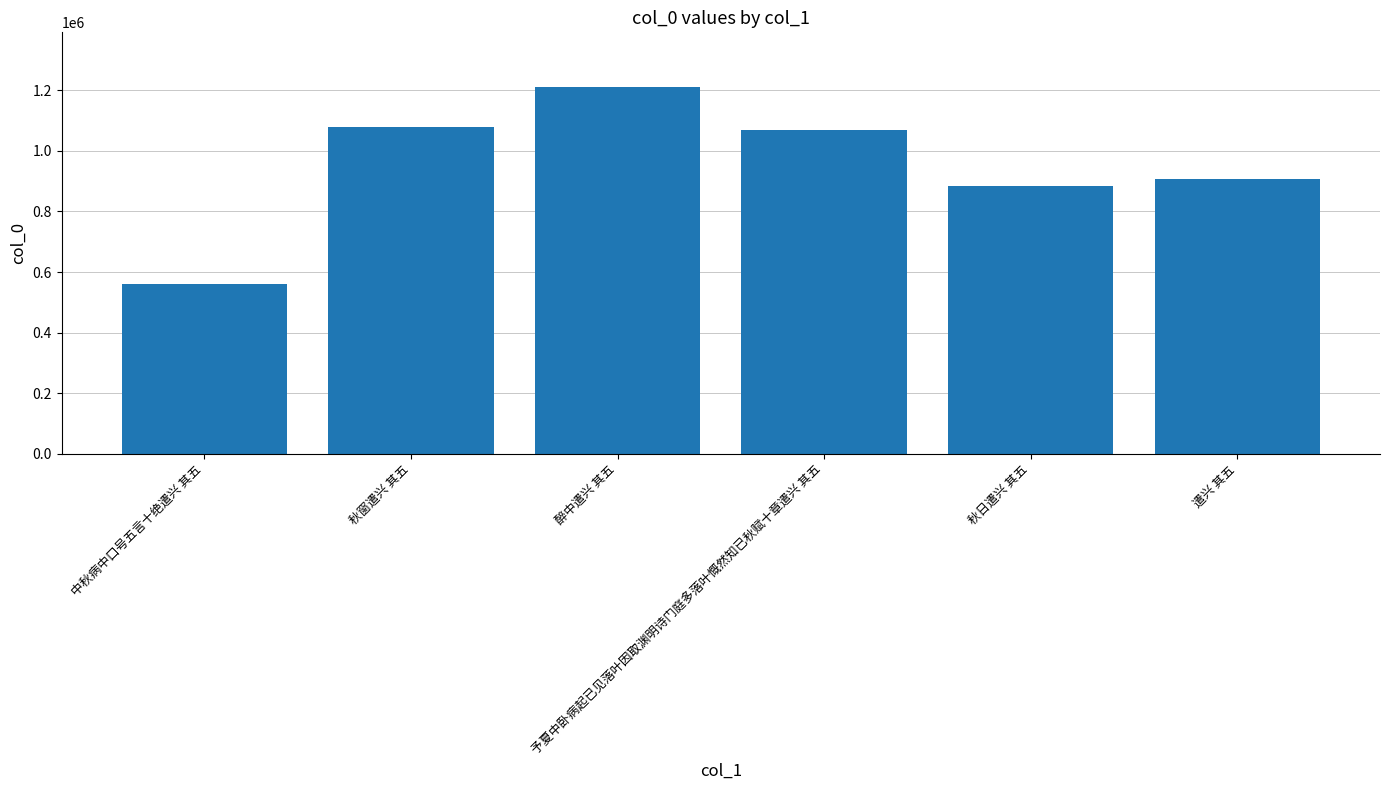

What is the minimum value shown in the chart?

560110